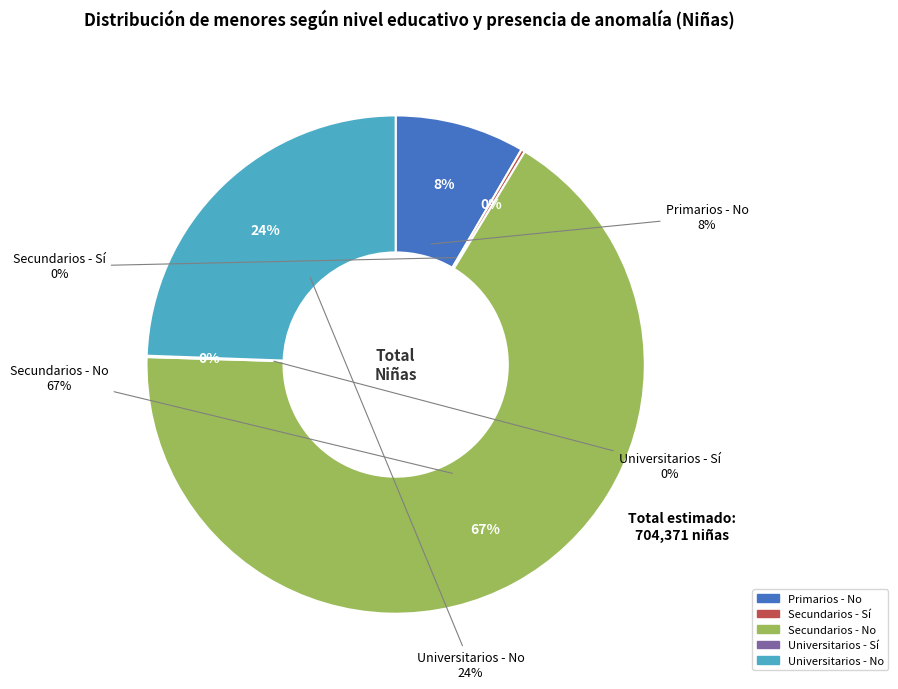

Is it true that Secundarios - No is 52% of the pie?

False